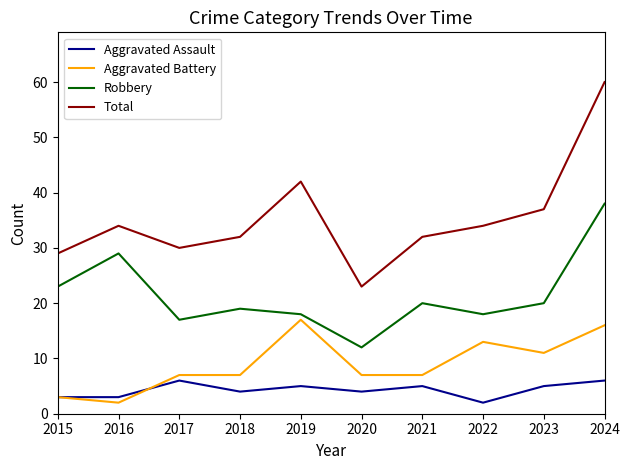

What is the approximate value of Aggravated Battery at 2019, to the nearest 5?

15